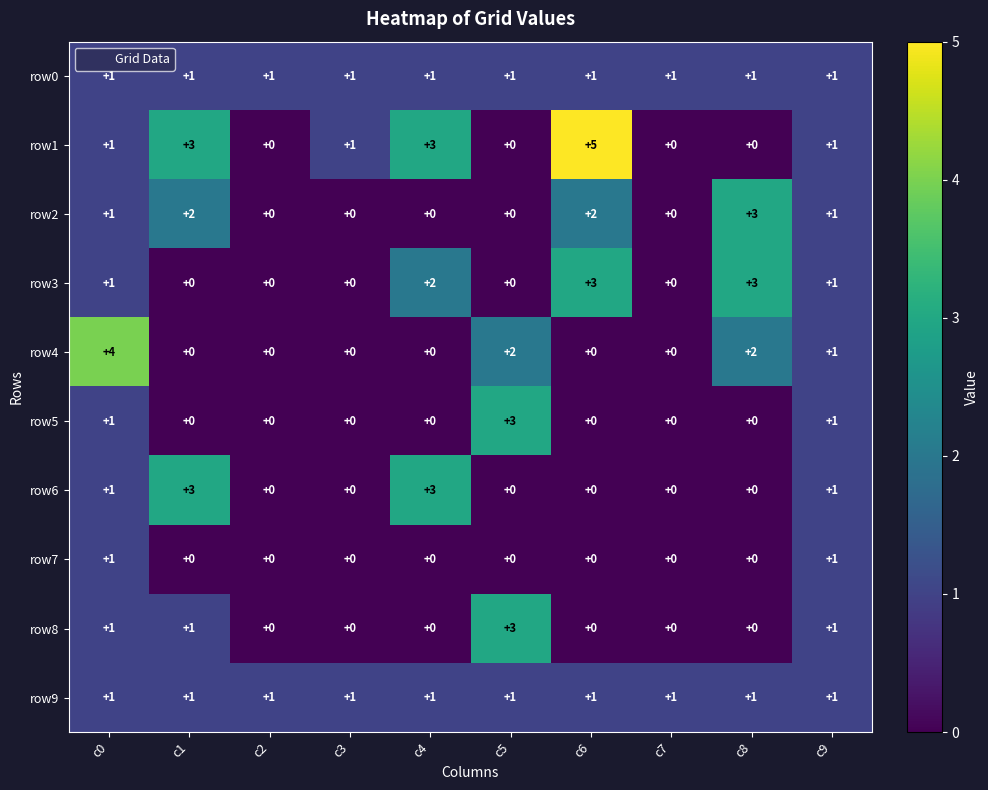

What is the difference between the highest and lowest values at c5?

3